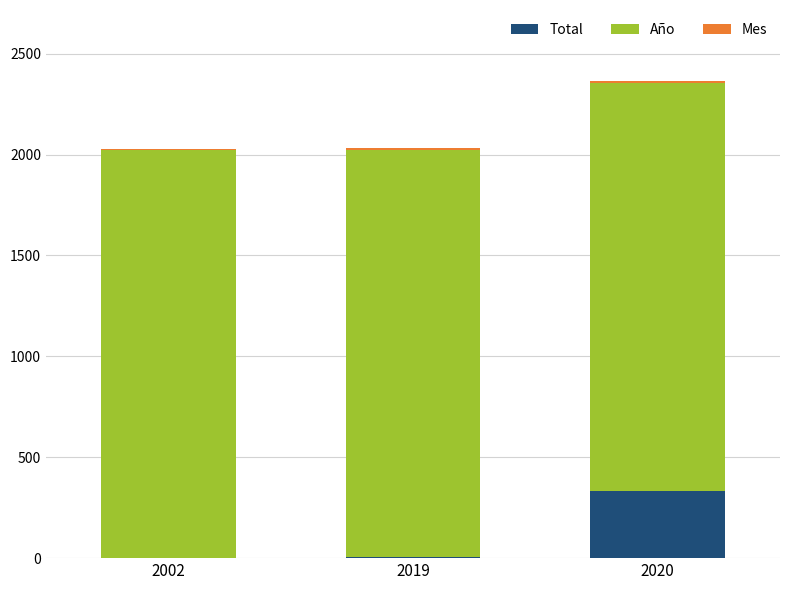

True or false: Total has a value of 4 at 2019.

True